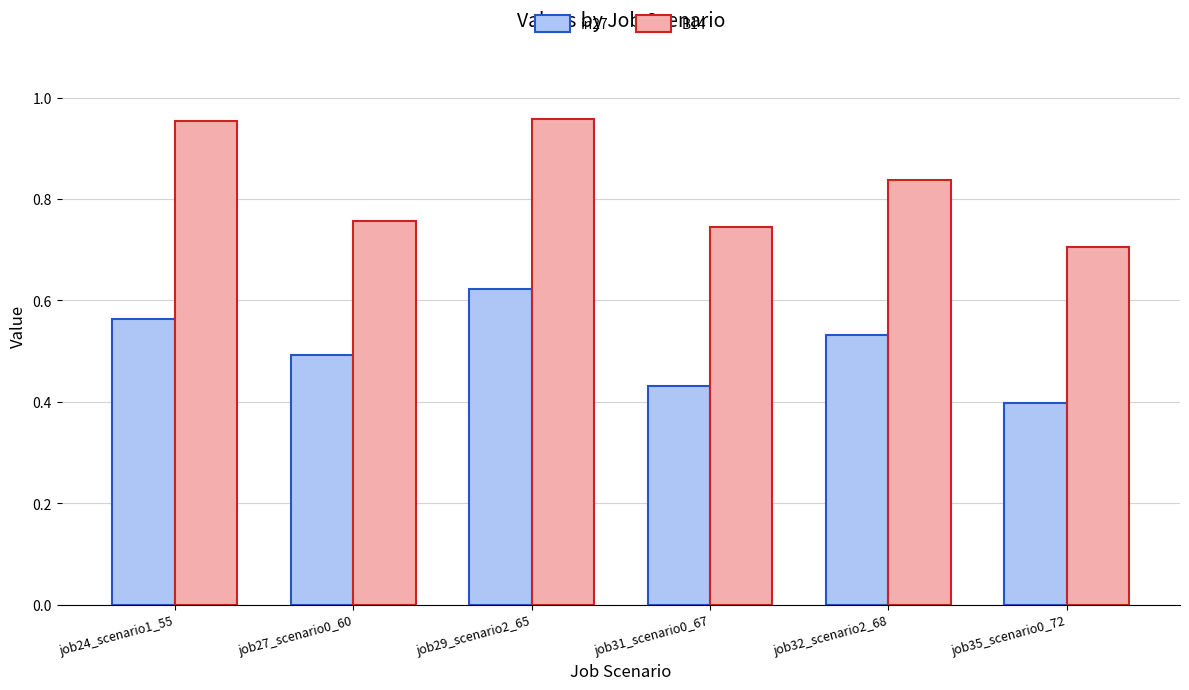

Rank the series by their average value, from lowest to highest.

in27, B14